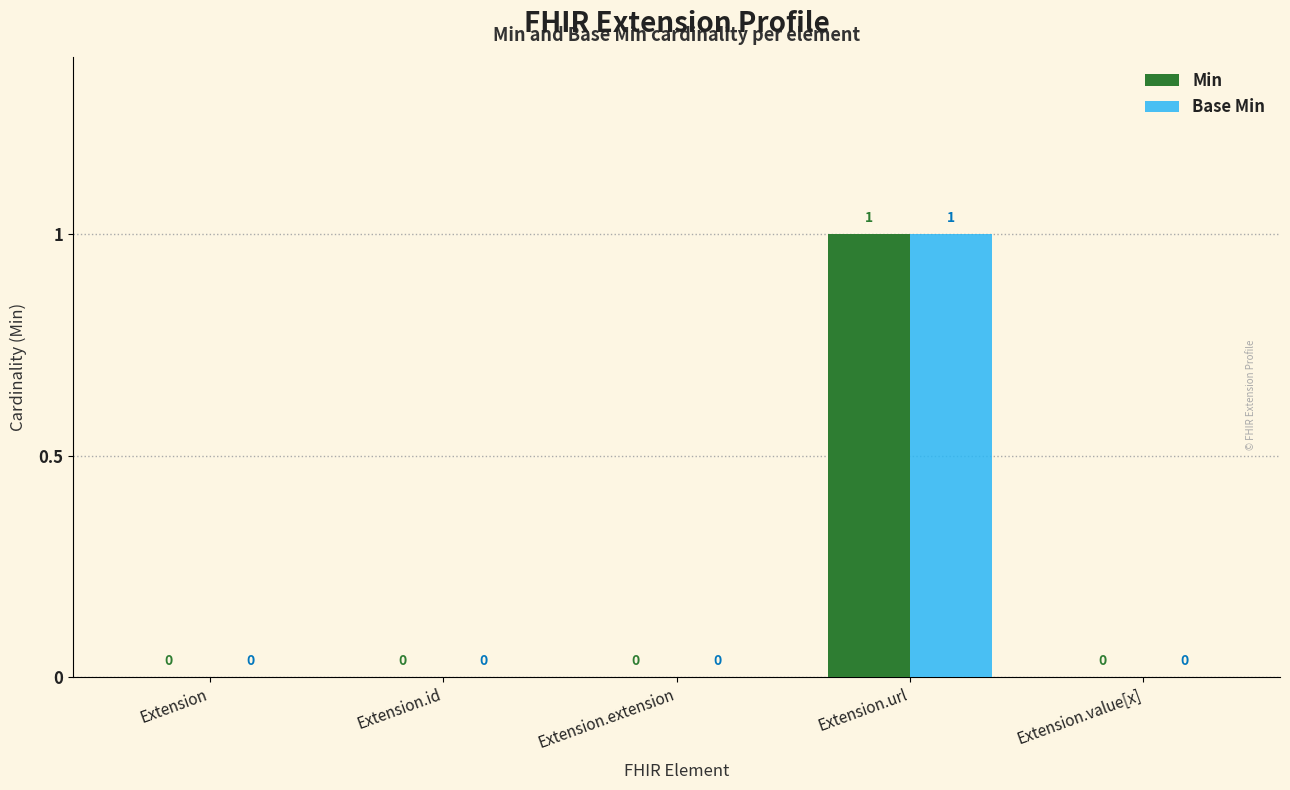

Is it true that Min equals 0 at Extension.url?

False